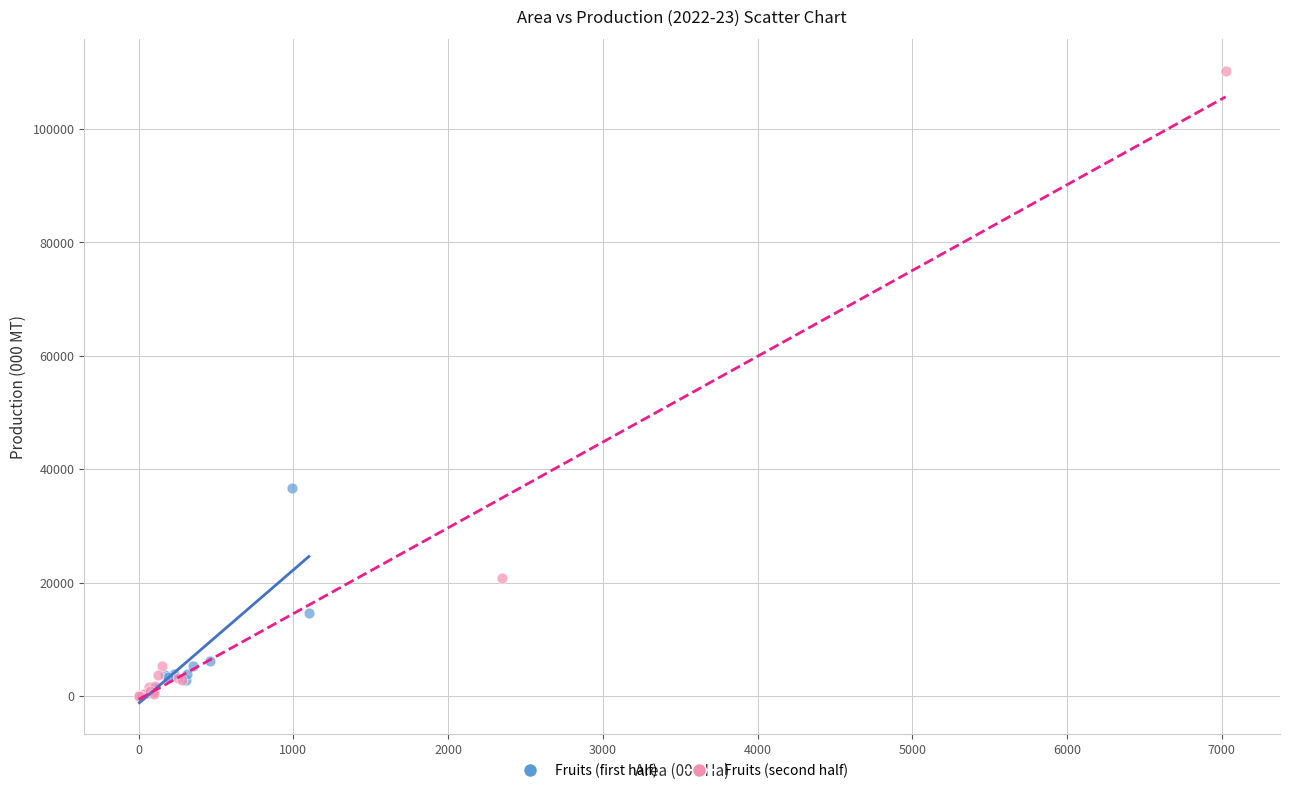

Which series has the largest Y range (max minus min)?

Fruits (second half)